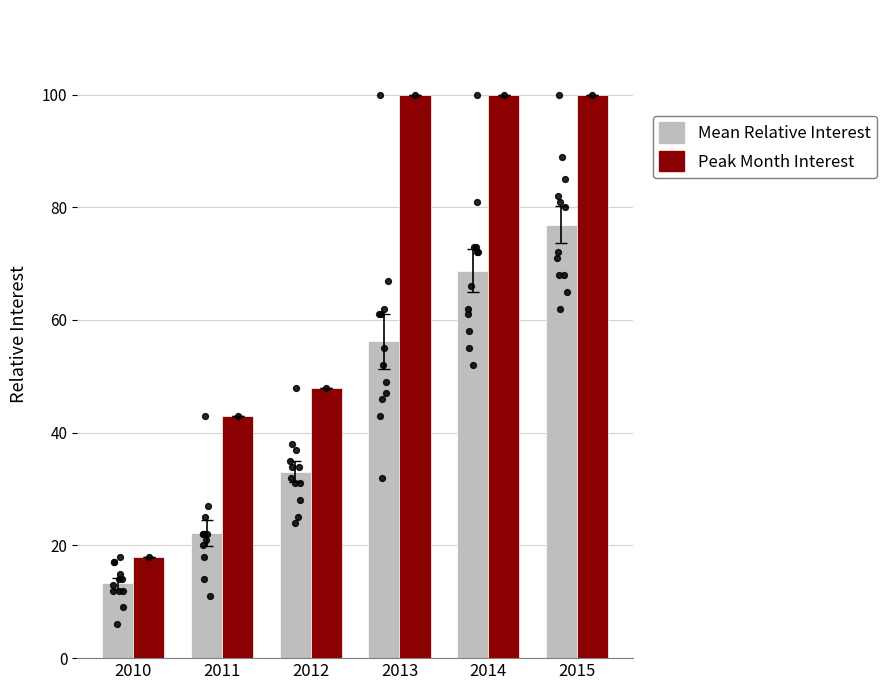

Which series contains the highest Y value?

Peak Month Interest